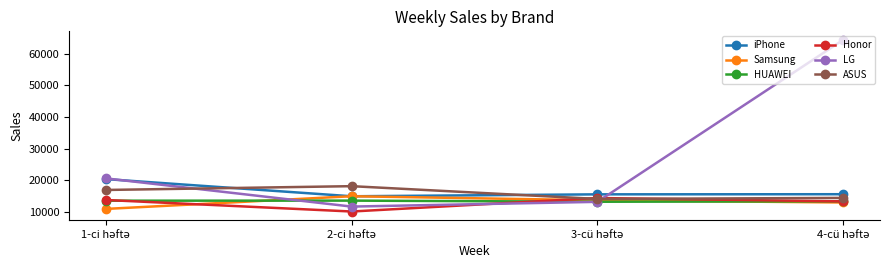

Does the chart have visible grid lines?

No